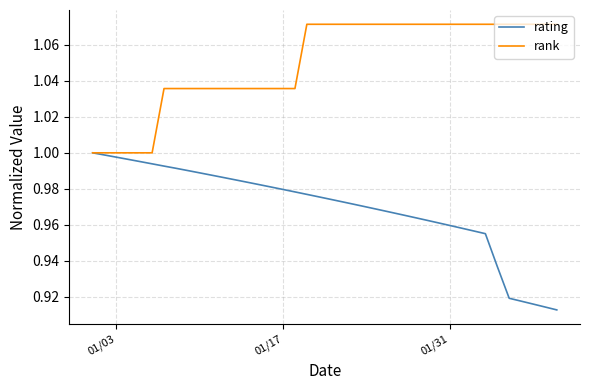

List the series in order of their overall mean, highest first.

rank, rating